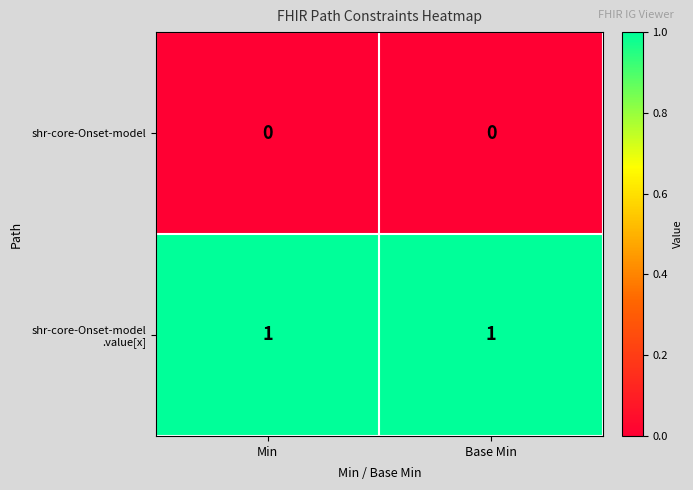

List the series in order of their overall mean, highest first.

shr-core-Onset-model .value[x], shr-core-Onset-model